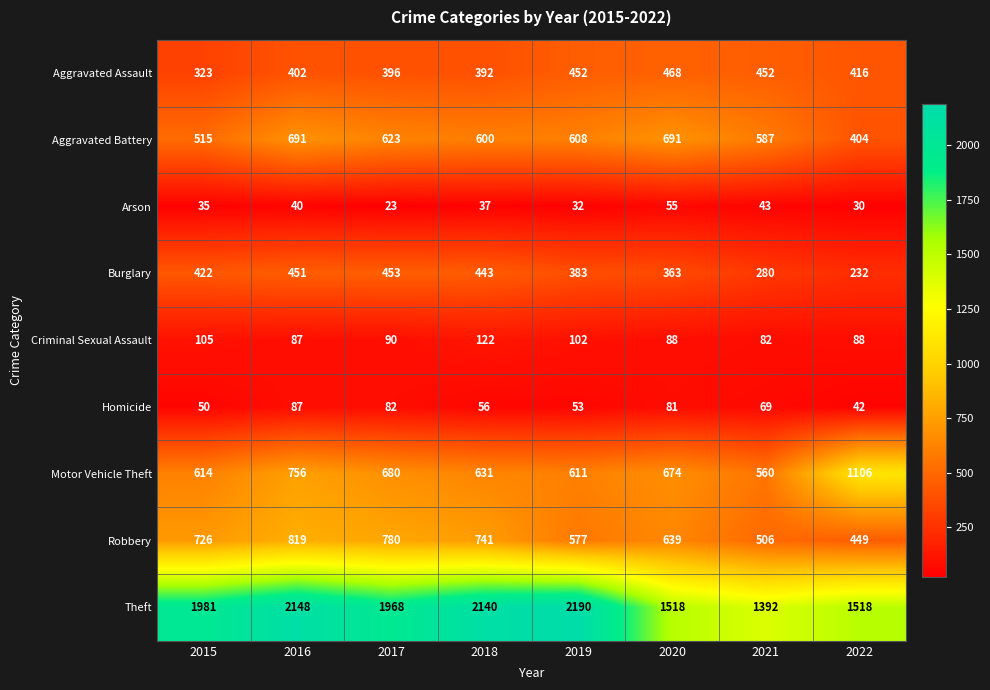

Count the number of categories in the chart.

8